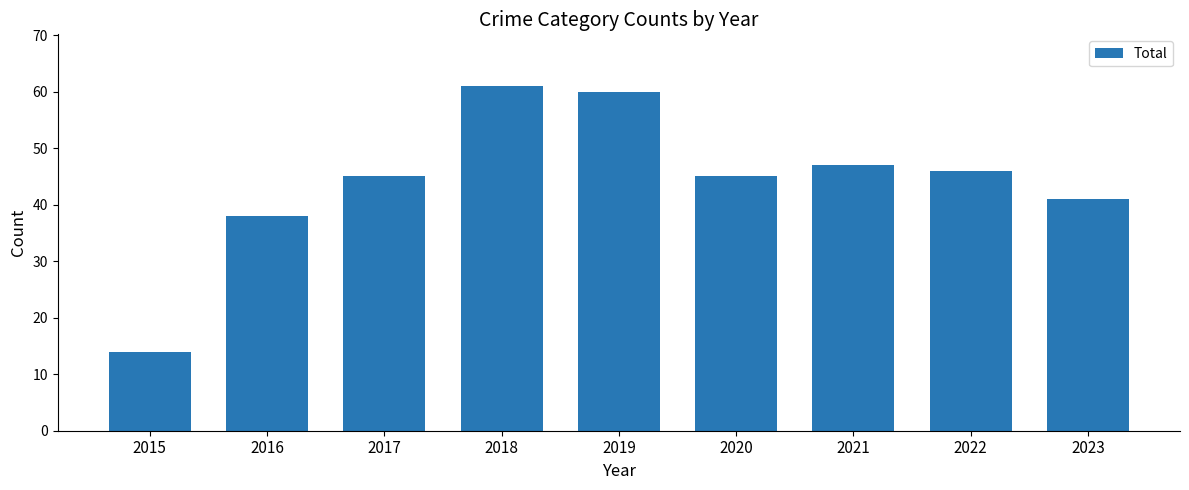

What is the minimum value shown in the chart?

14